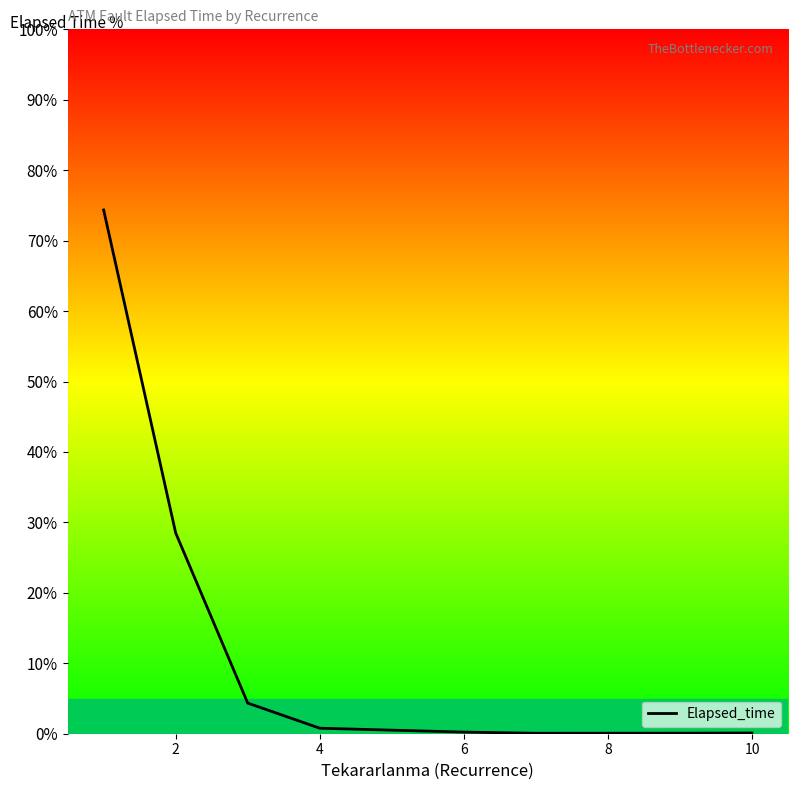

How many distinct data groups are displayed?

1